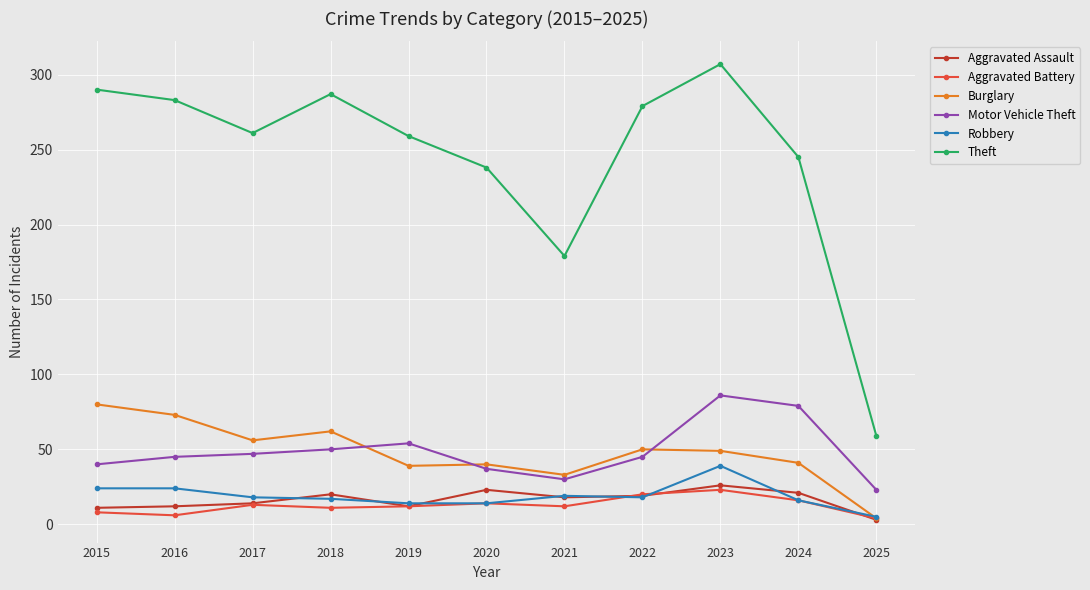

At how many categories does at least one series exceed 99?

10